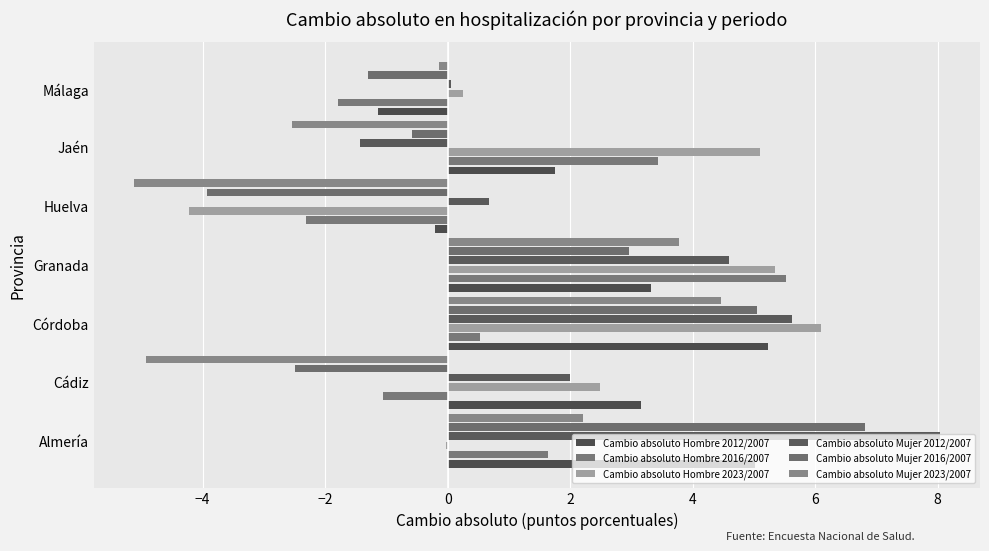

At which category is the sum across all series the highest?

Córdoba